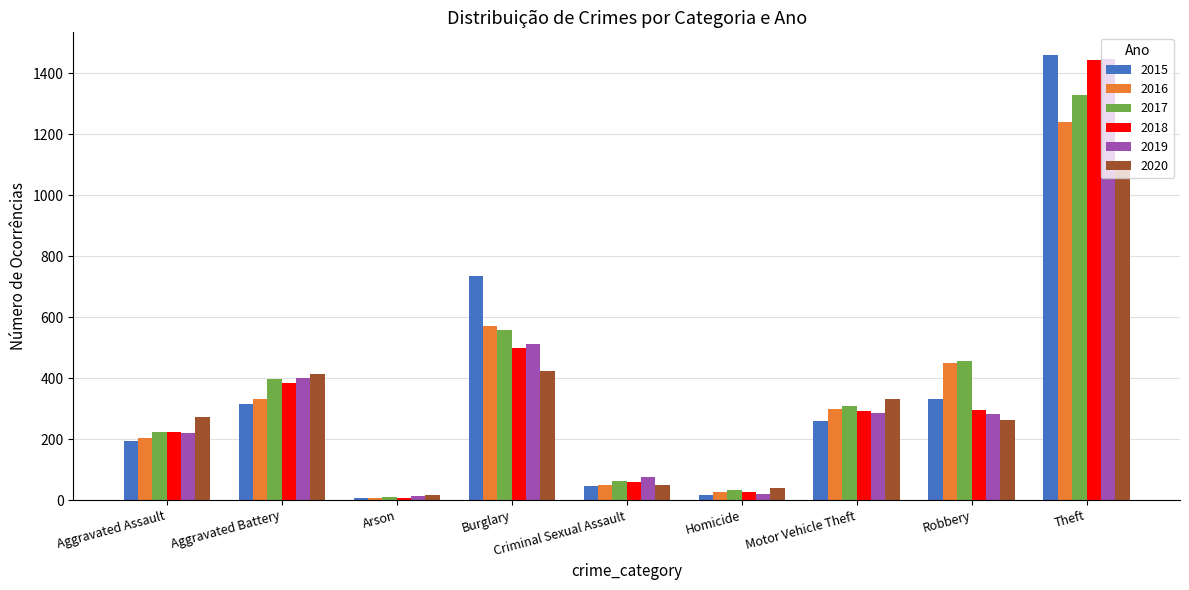

Is it true that 2017 equals 33 at Homicide?

True